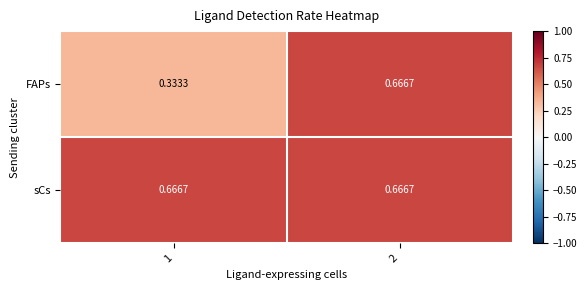

Which series has the largest total across all categories?

sCs